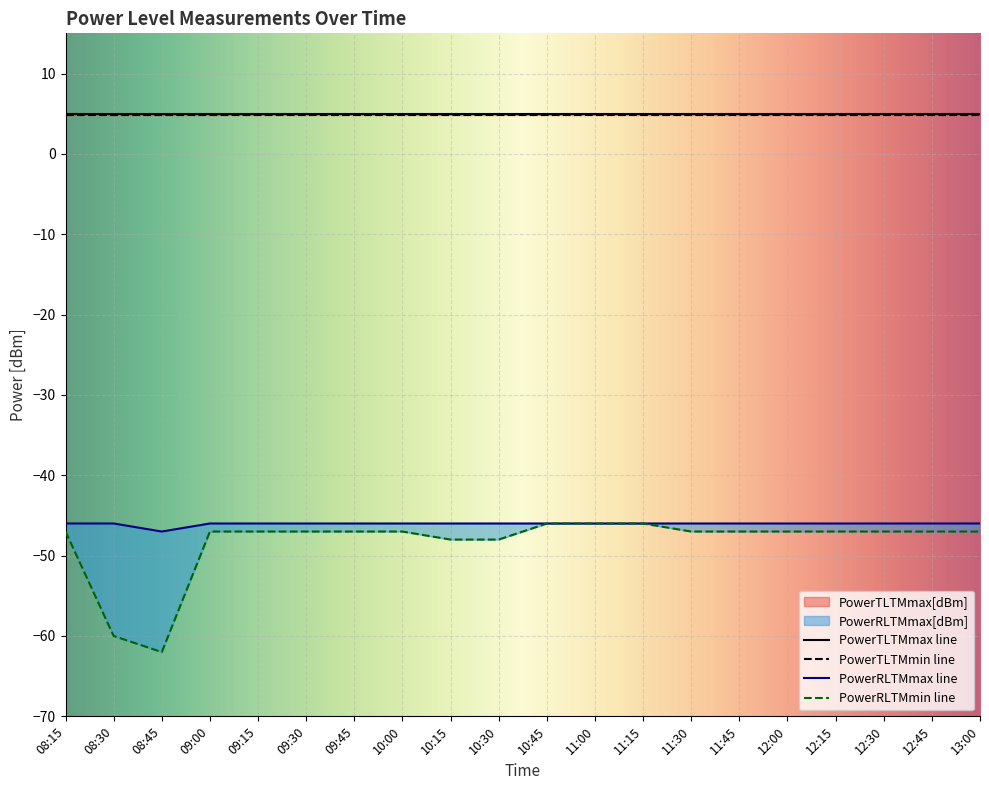

Reading right to left, transcribe all the data shown in this chart.

PowerRLTMmax[dBm]: -46	-46	-46	-46	-46	-46	-46	-46	-46	-46	-46	-46	-46	-46	-46	-46	-46	-47	-46	-46
PowerRLTMmin[dBm]: -47	-47	-47	-47	-47	-47	-47	-46	-46	-46	-48	-48	-47	-47	-47	-47	-47	-62	-60	-47